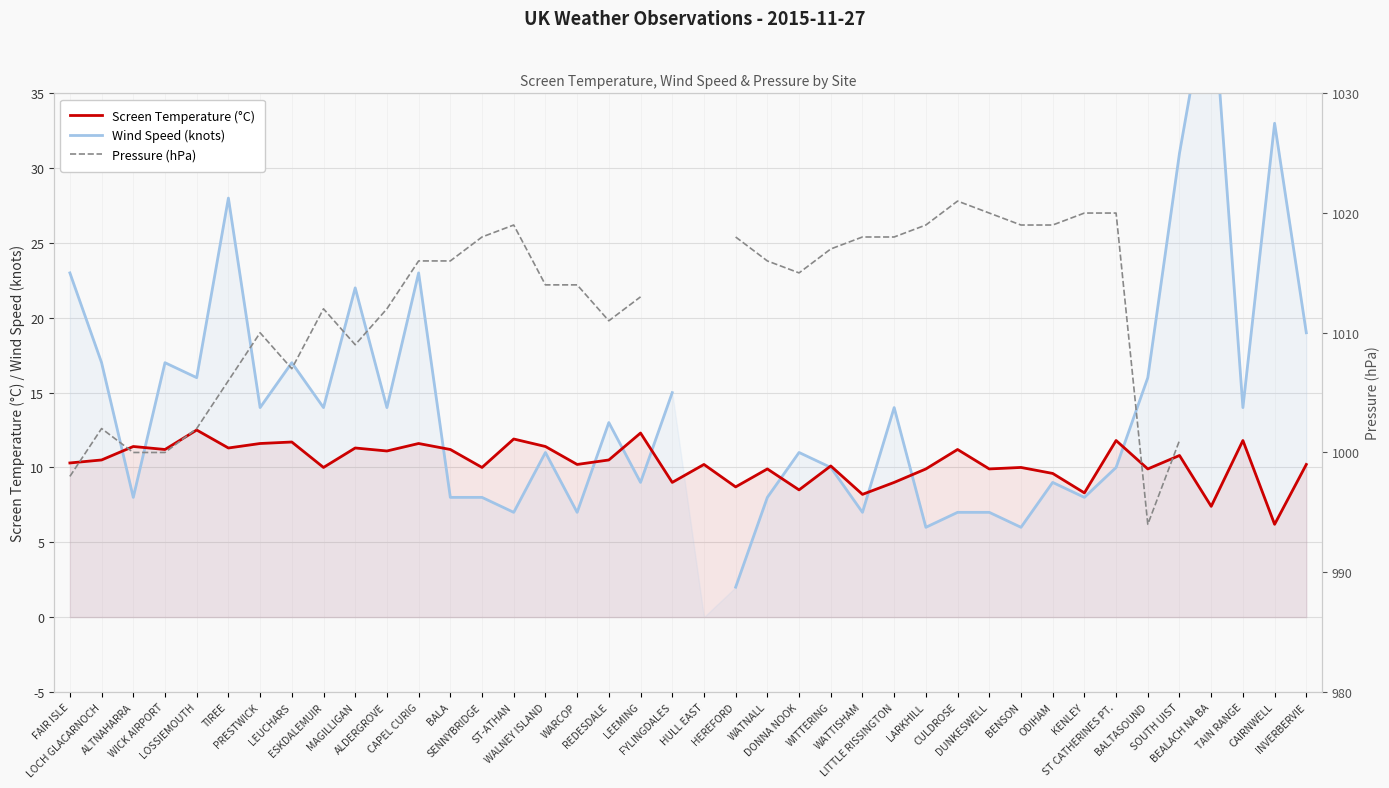

What is the spread (max minus min) of values at WATNALL?

1008.0